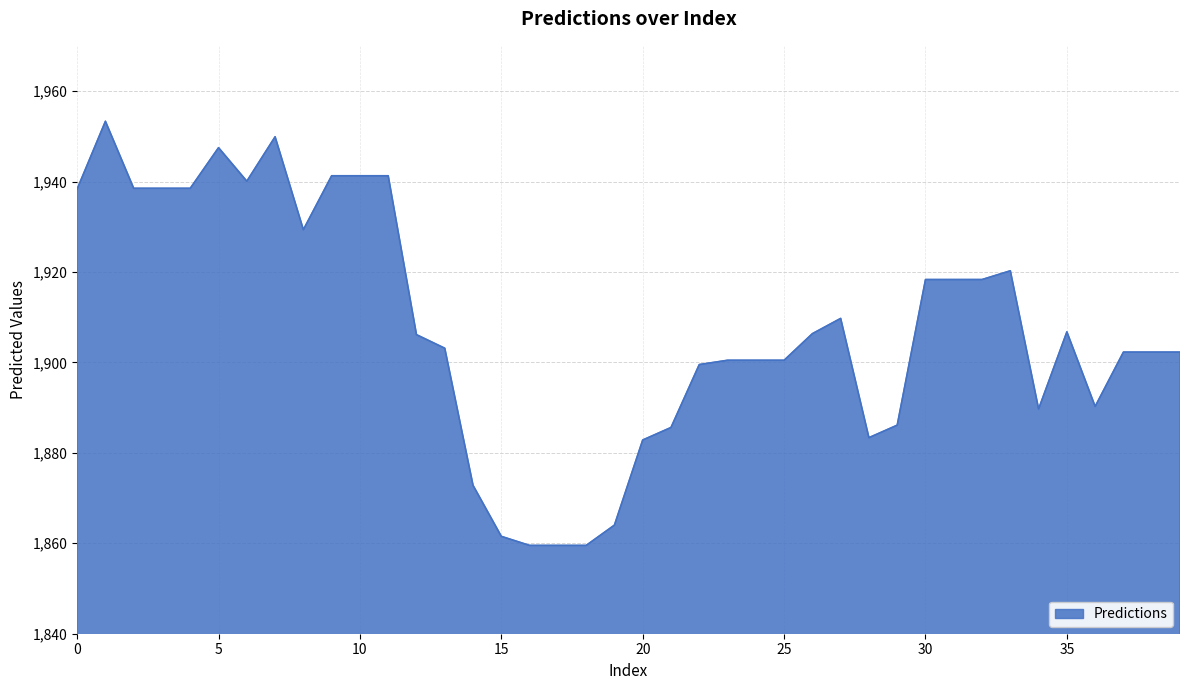

What is the maximum value shown in the chart?

1953.3